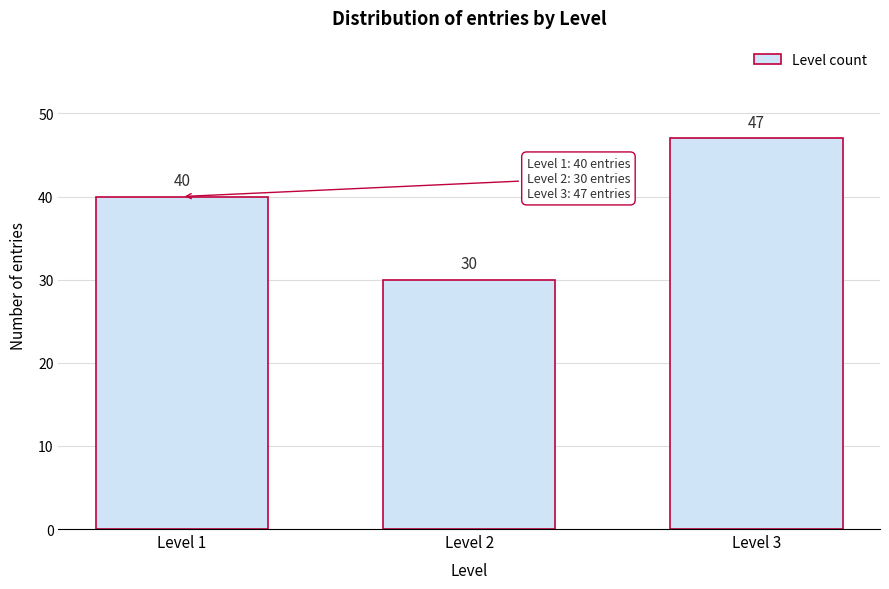

Reading left to right, what are all the values shown in this chart?

40	30	47